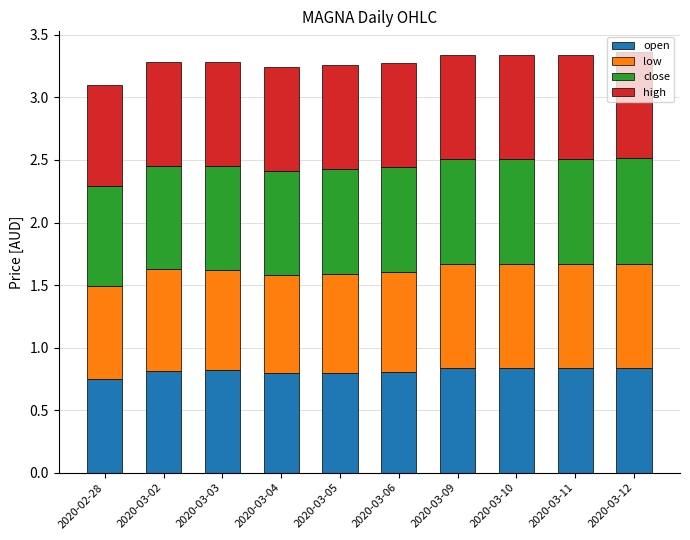

The value of open at 2020-03-09 is 0.4. True or false?

False